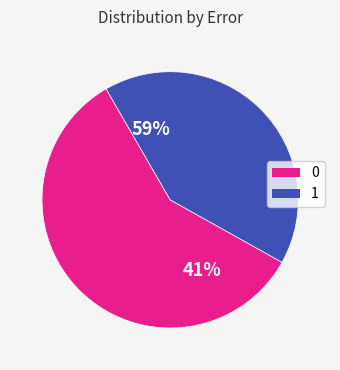

Is there a majority slice in this chart?

Yes